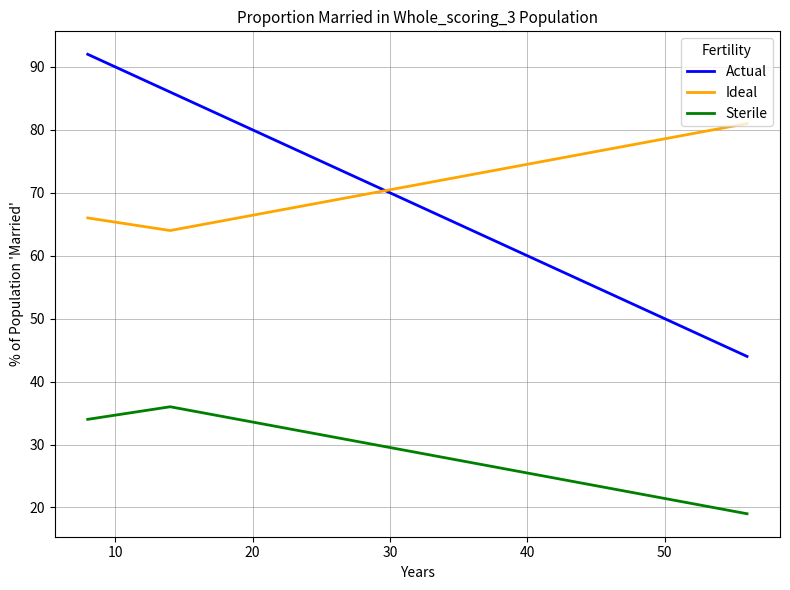

What is the difference between the maximum and second lowest values in the Ideal series?

15